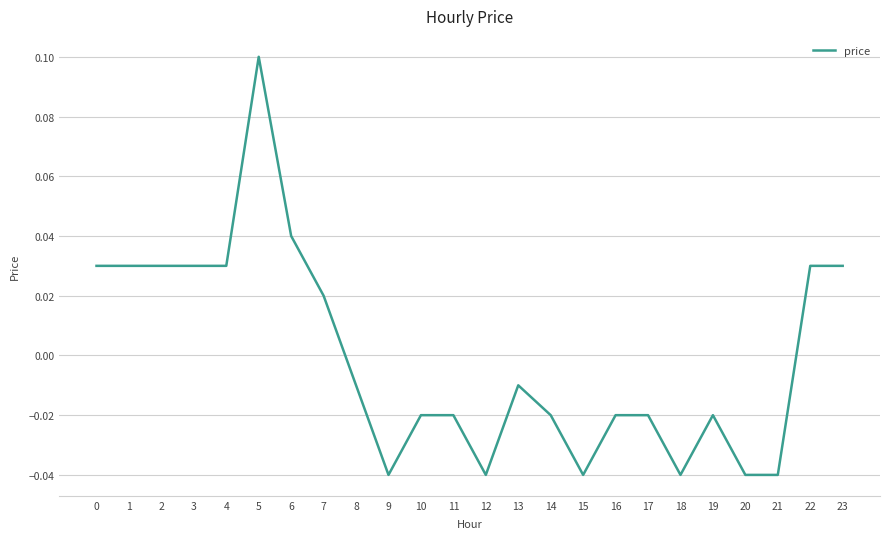

What is the sum of the values at 23 and 6?

0.1